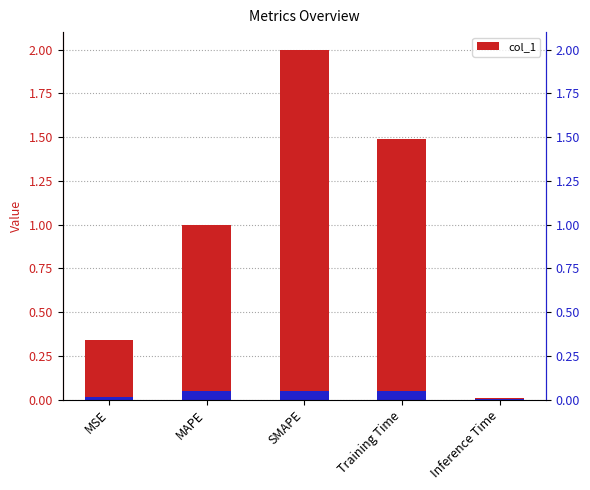

Are the bars grouped side by side (vs. stacked)?

No